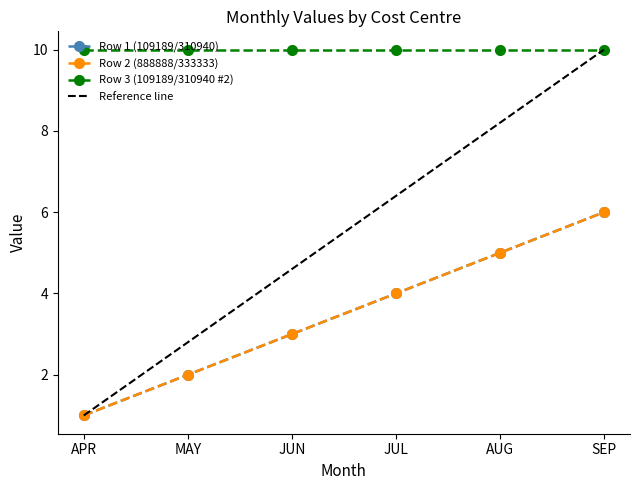

Where is Row 1 (109189/310940) nearest to the value 3?

JUN